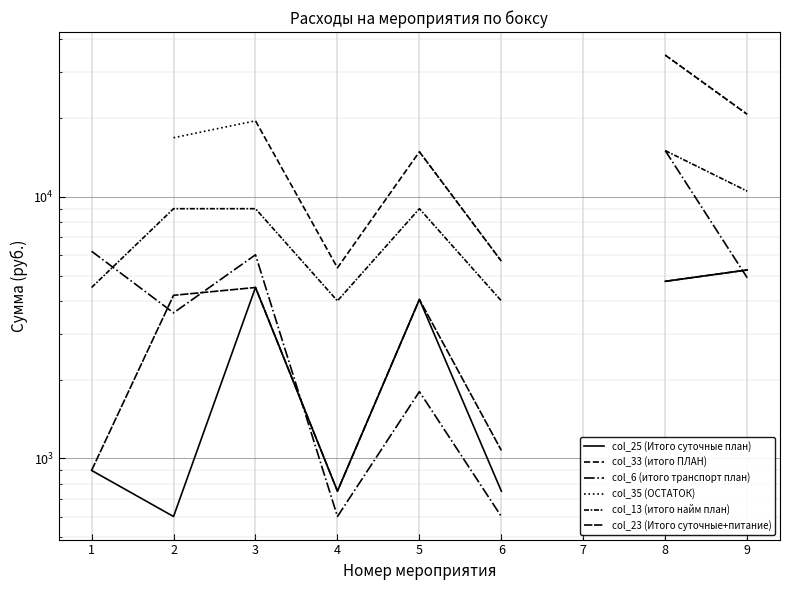

True or false: col_25 (Итого суточные план) and col_33 (итого ПЛАН) cross at least once.

False